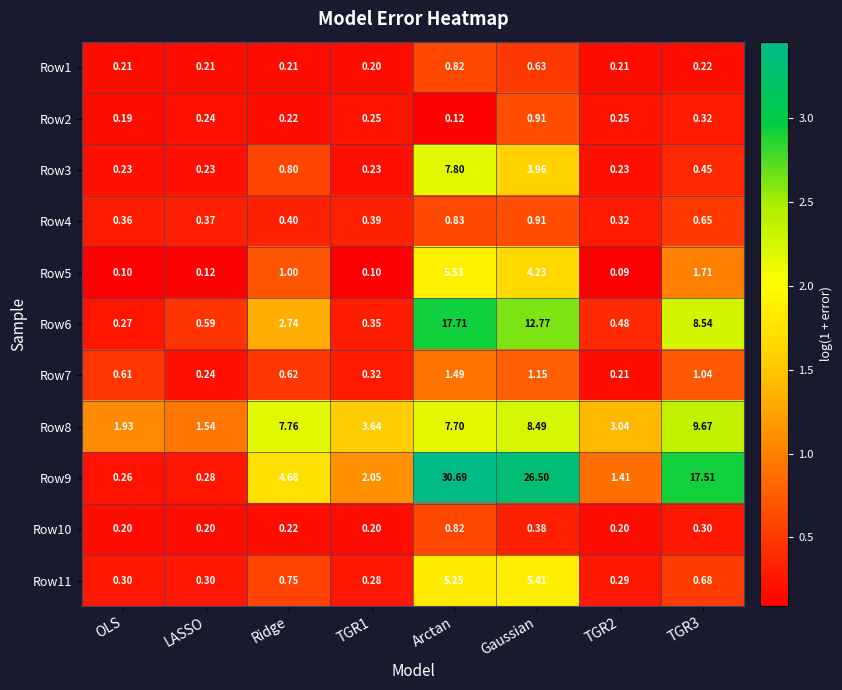

At which label does Row9 reach its peak?

Arctan